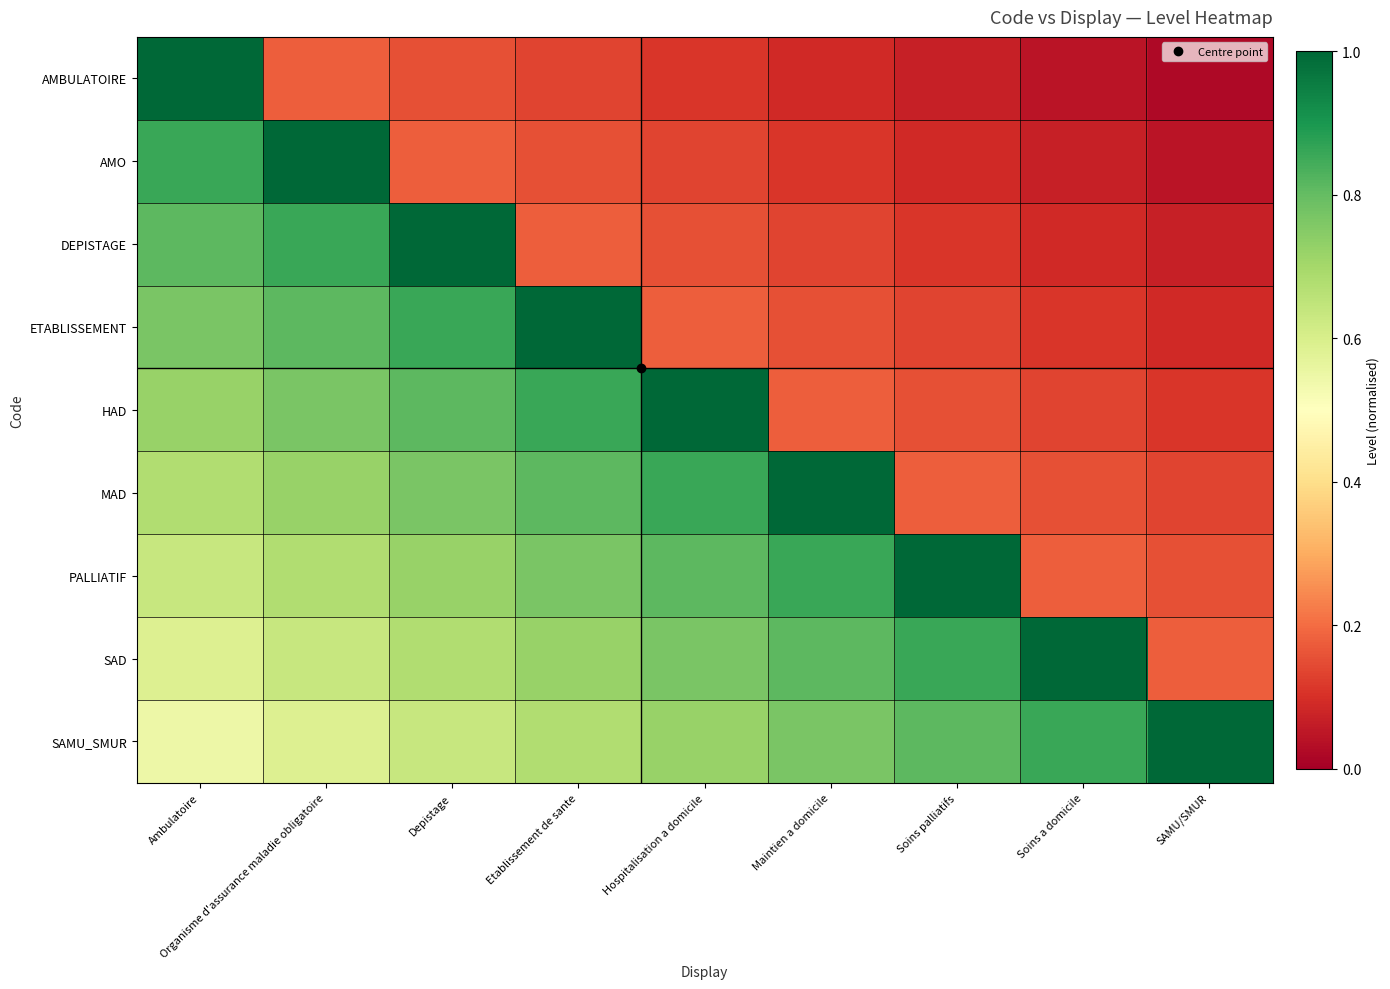

At how many categories does at least one series exceed 0?

9